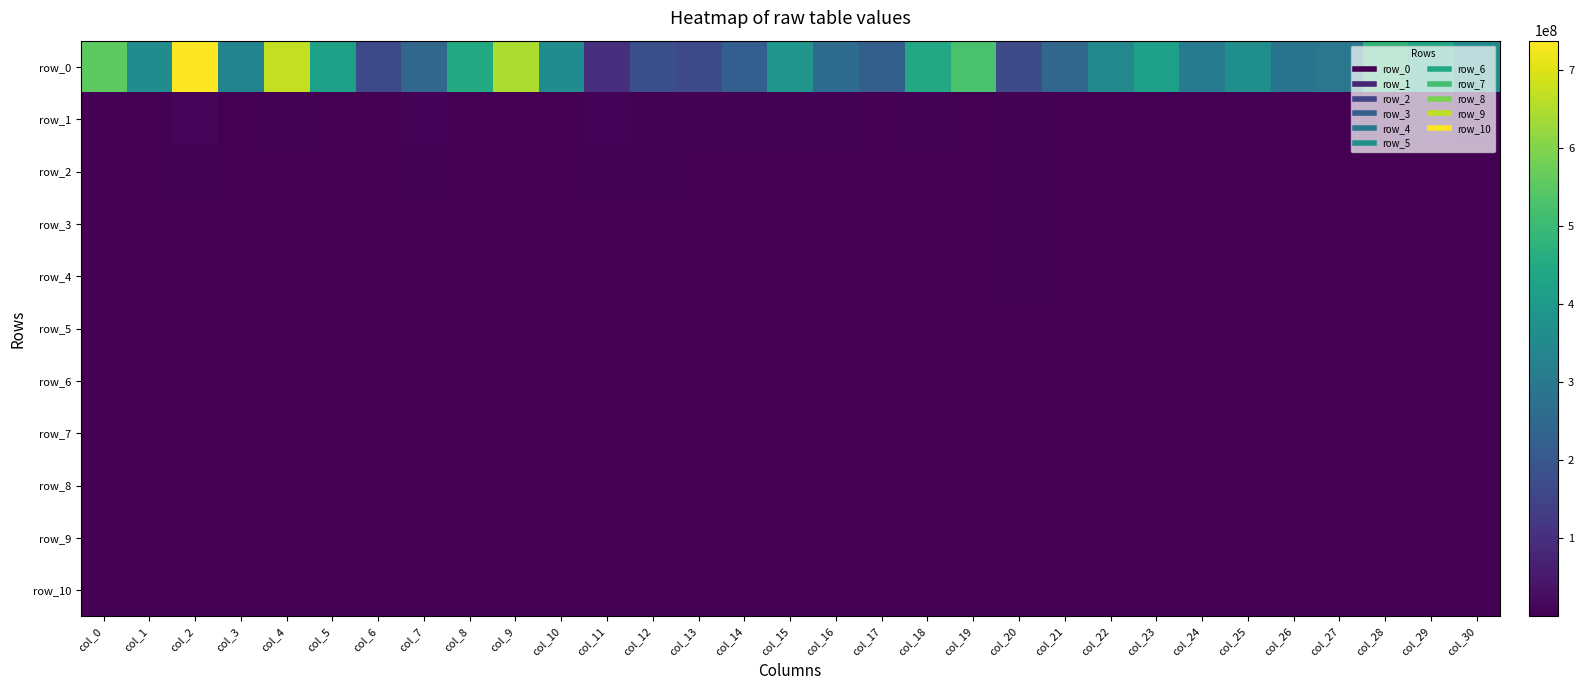

List the series in order of their peak value, lowest first.

row_10, row_9, row_8, row_7, row_6, row_5, row_4, row_3, row_2, row_1, row_0